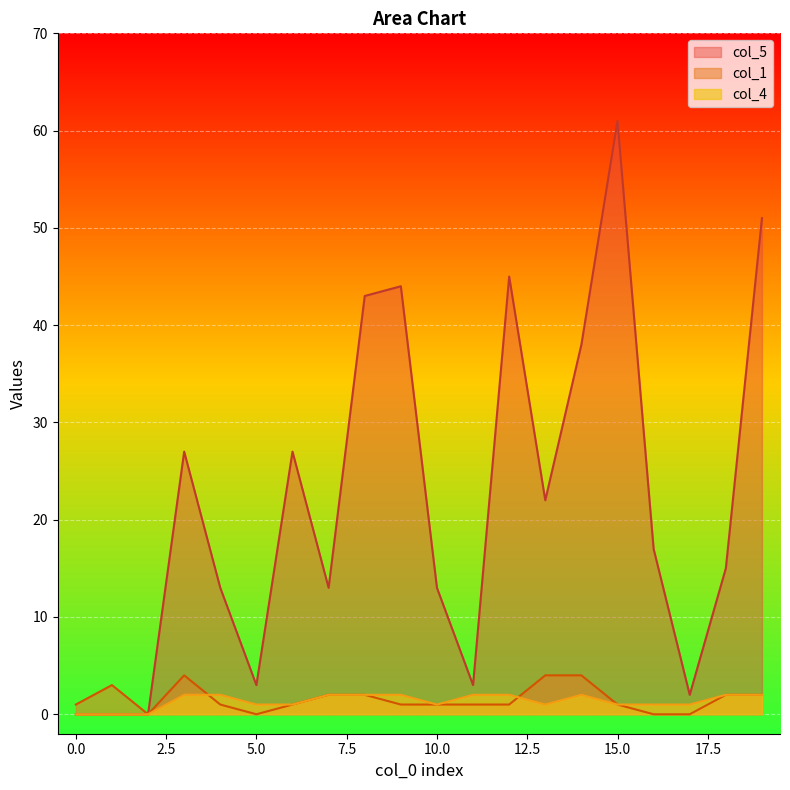

Rank the series at 15 from highest to lowest value.

col_5, col_1, col_4